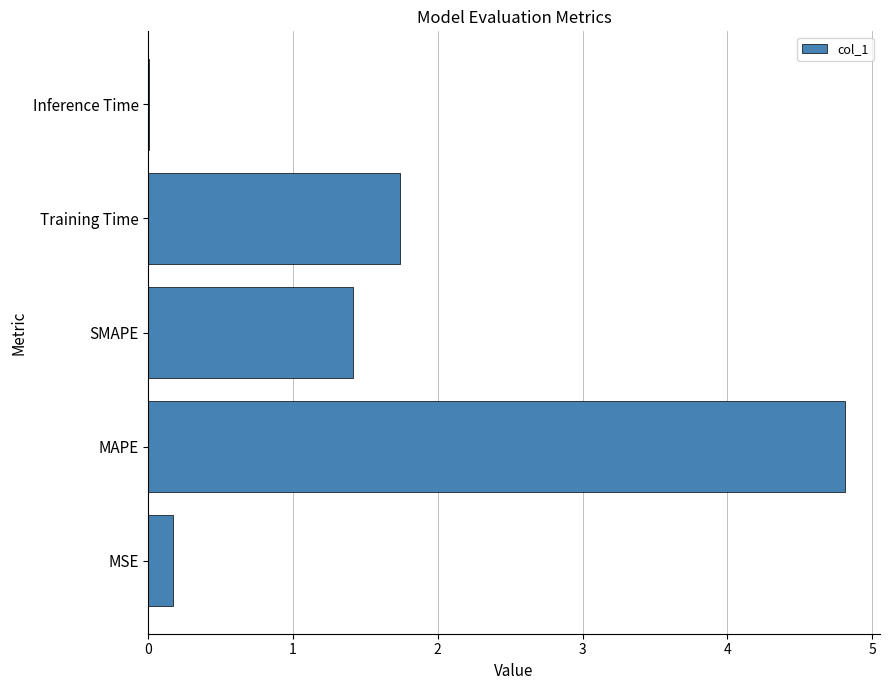

Is it true that the value at MSE is 0.2?

True